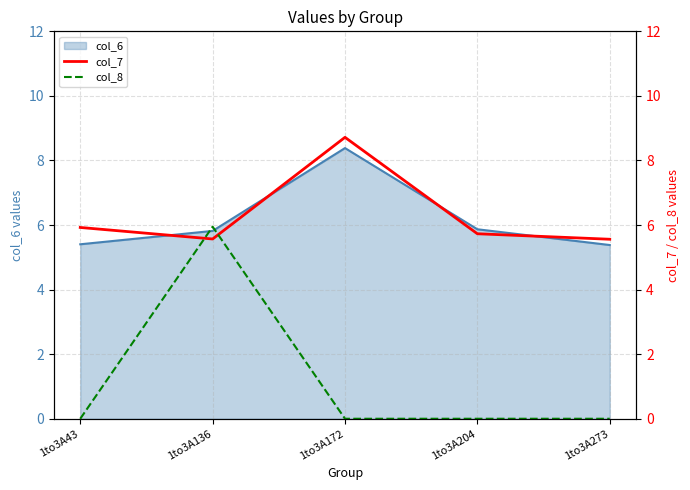

What is the difference between the col_7 values at 1to3A136 and 1to3A172?

3.1